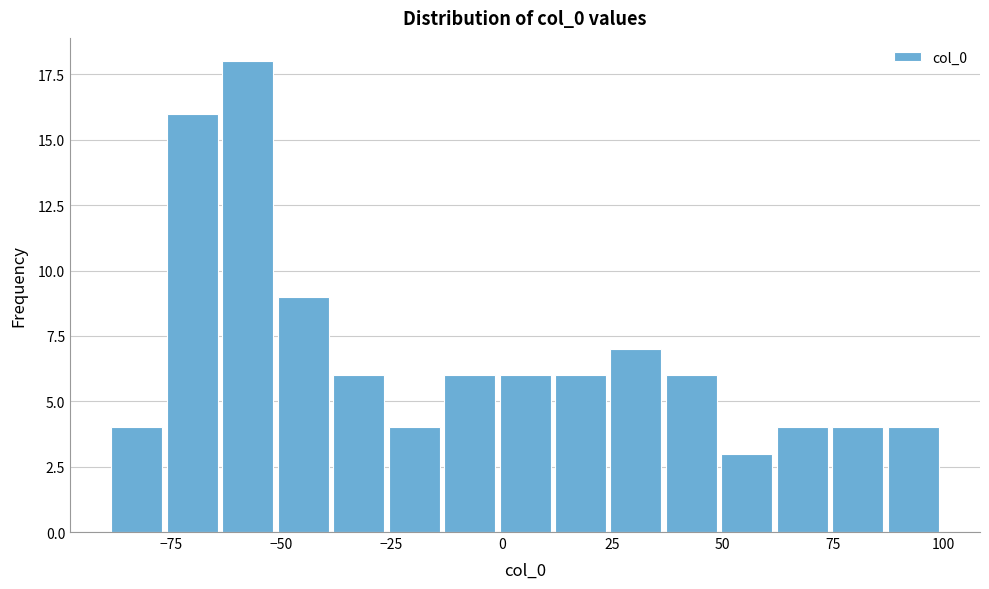

Around what value on the x-axis is the tallest bar? Give the approximate position of its centre, as read against the axis.

-55